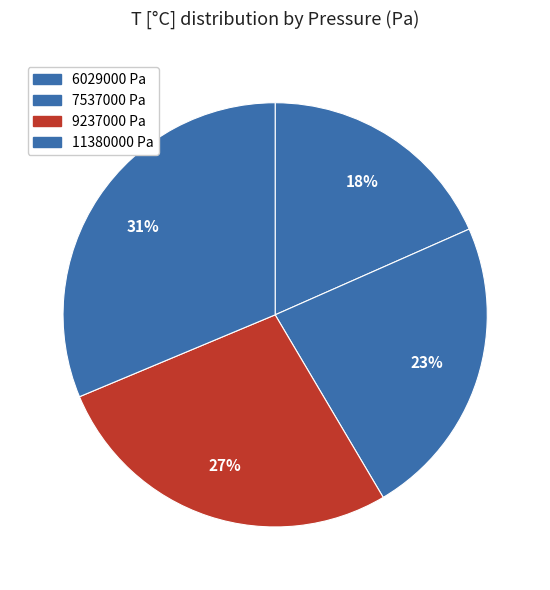

To the nearest percent, what is the combined percentage of 11380000 Pa and 6029000 Pa?

50%